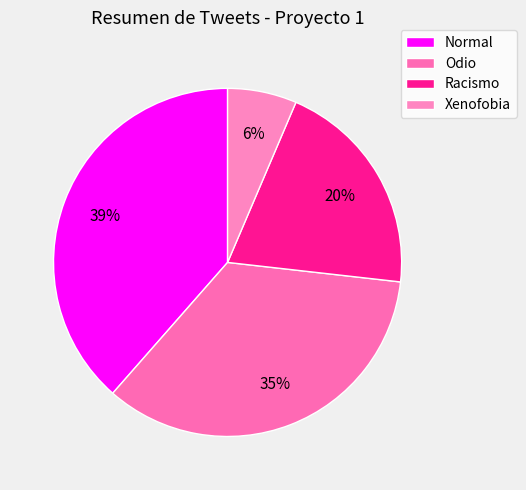

Does Xenofobia account for over 50% of the chart?

No